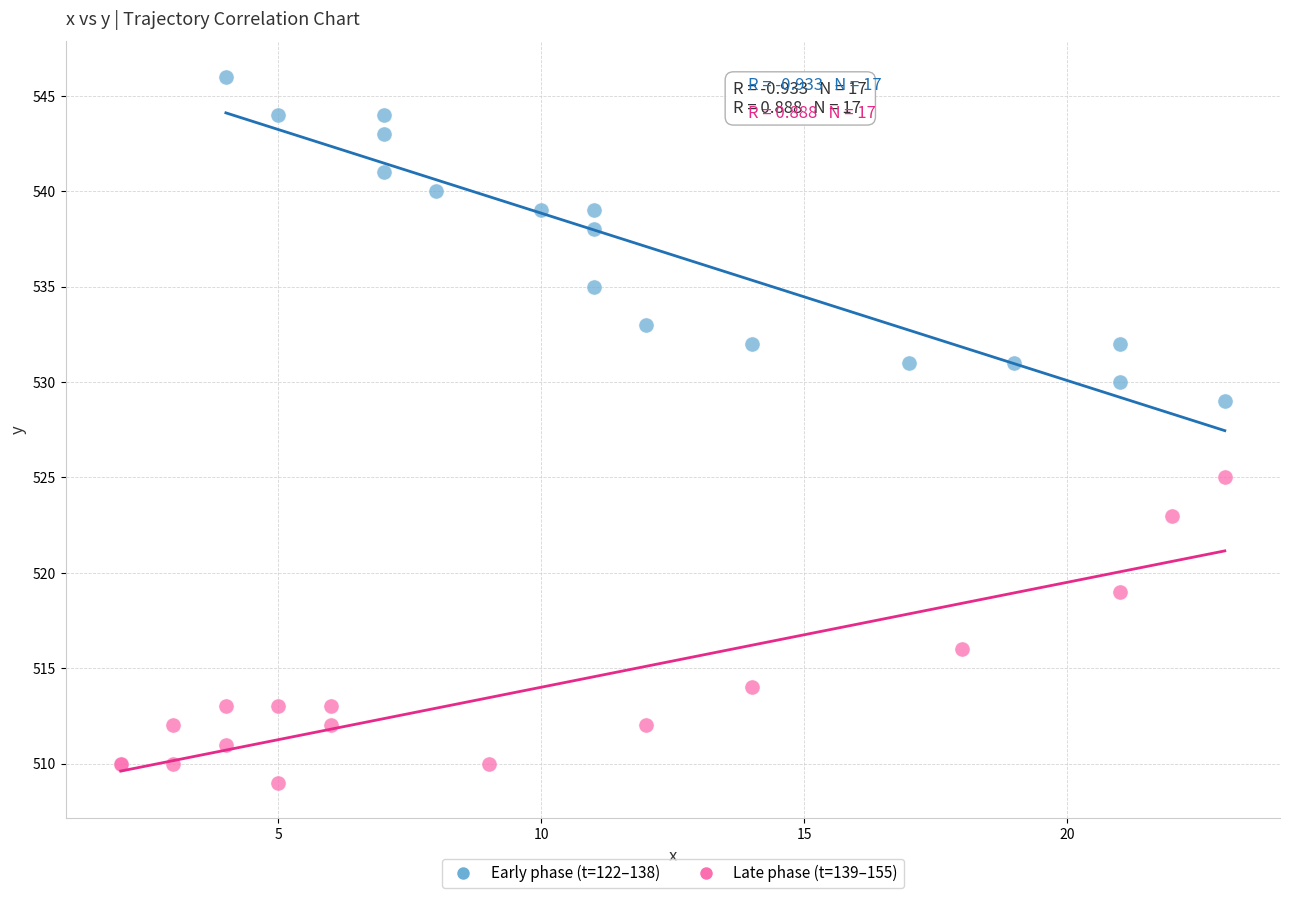

Which series reaches the minimum Y coordinate?

Late phase (t=139–155)